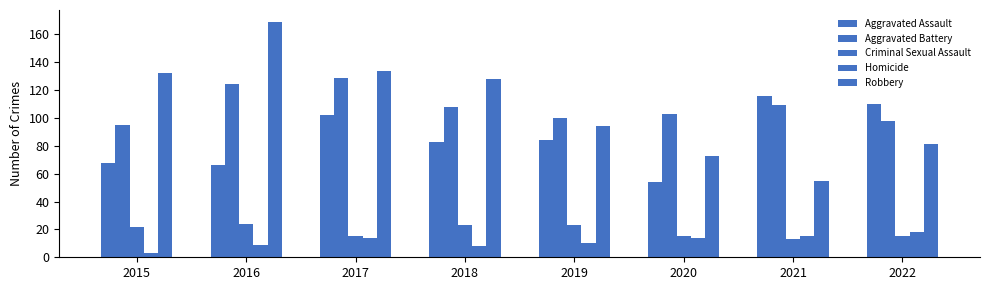

How many values in the Robbery series are below 128?

4